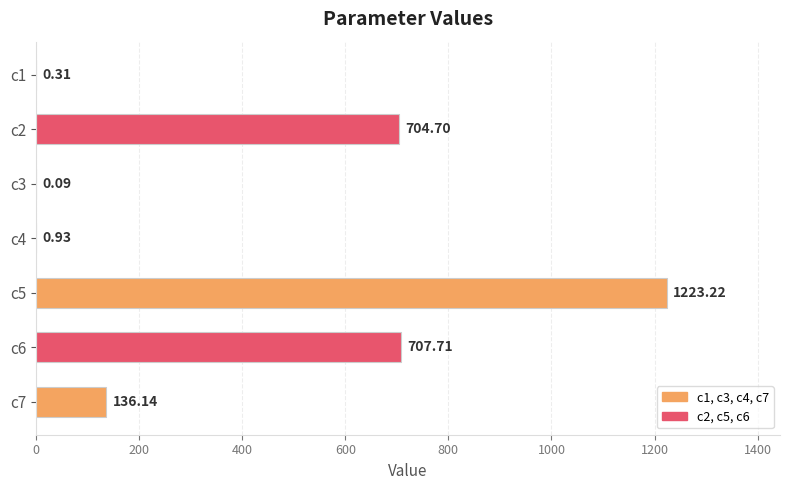

Approximately how many times larger is the value at c2 compared to c6?

1.0